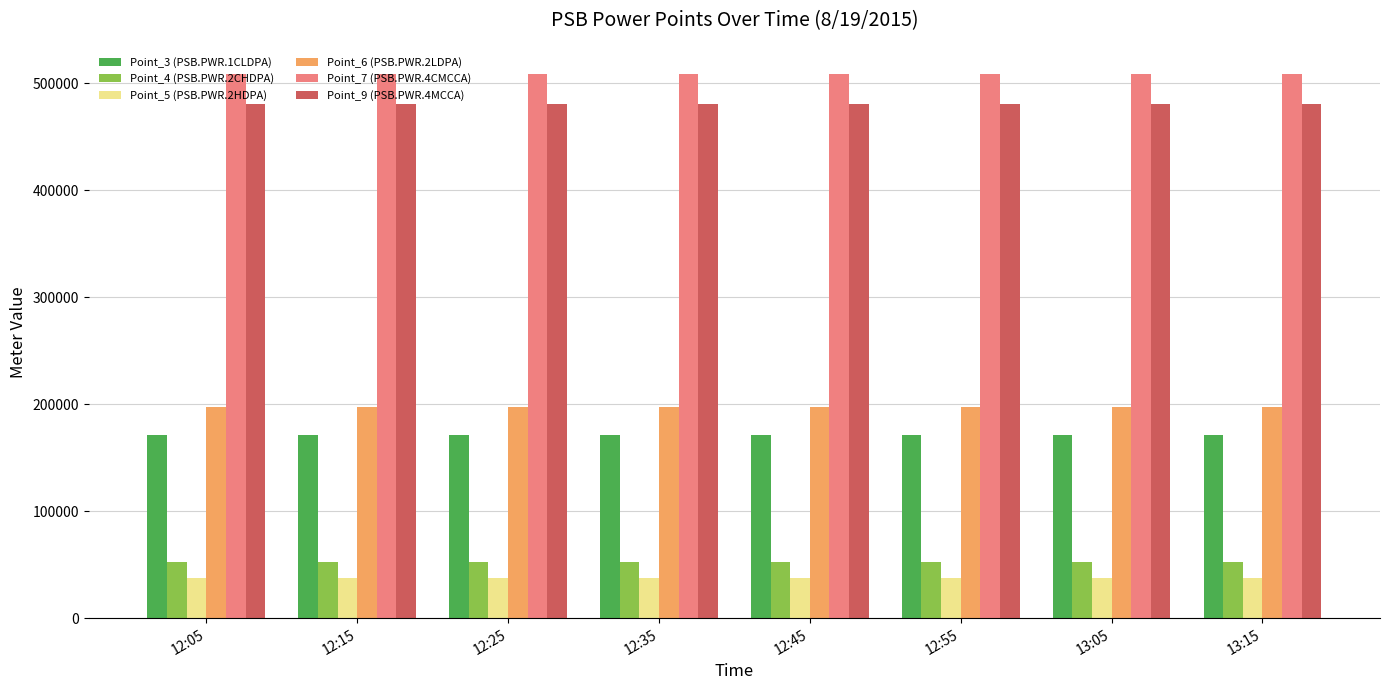

List the series in order of their peak value, highest first.

Point_7 (PSB.PWR.4CMCCA), Point_9 (PSB.PWR.4MCCA), Point_6 (PSB.PWR.2LDPA), Point_3 (PSB.PWR.1CLDPA), Point_4 (PSB.PWR.2CHDPA), Point_5 (PSB.PWR.2HDPA)